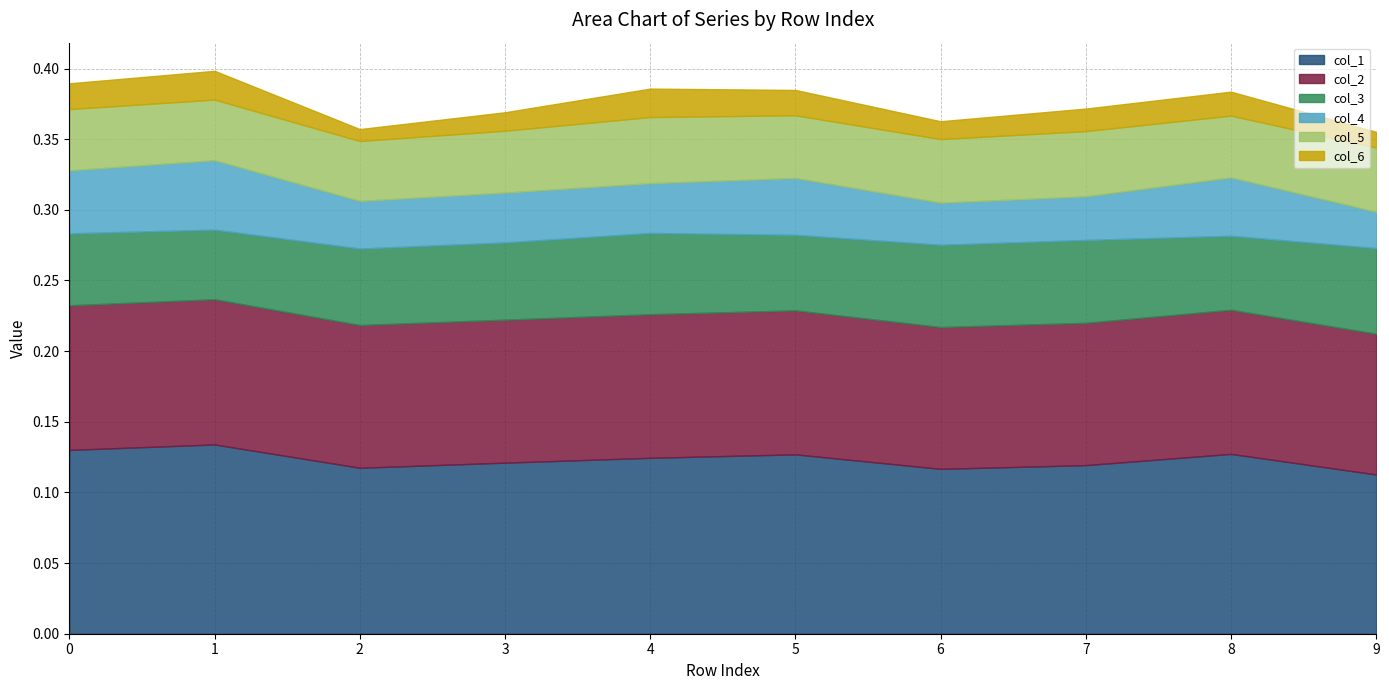

True or false: col_3 and col_1 cross at least once.

False